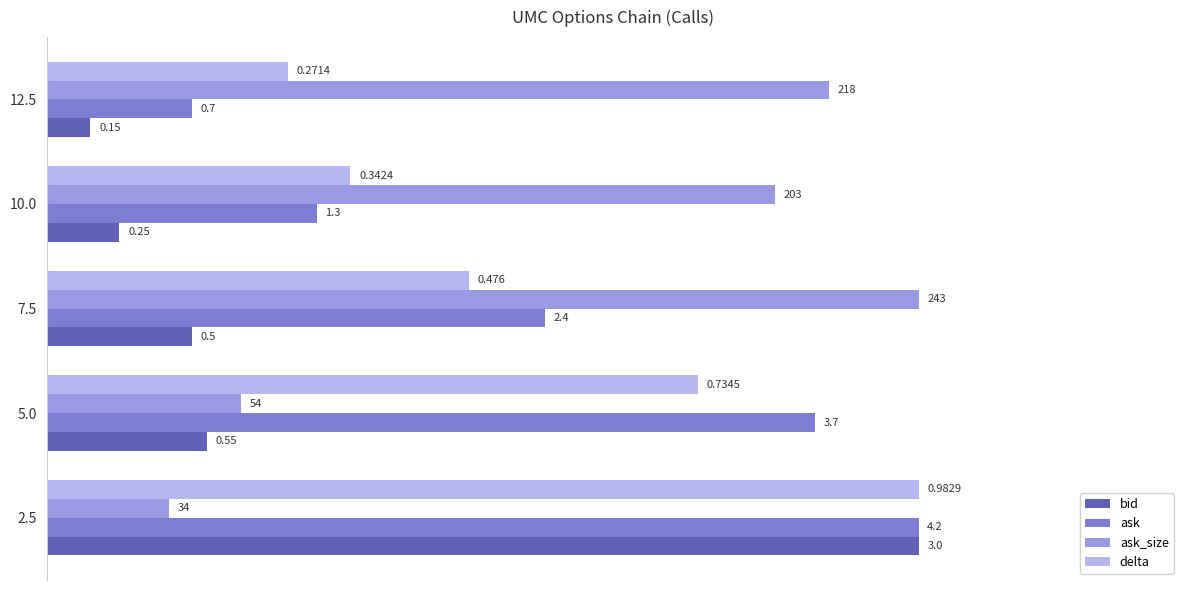

Rank the series at 5.0 from highest to lowest value.

ask, delta, ask_size, bid